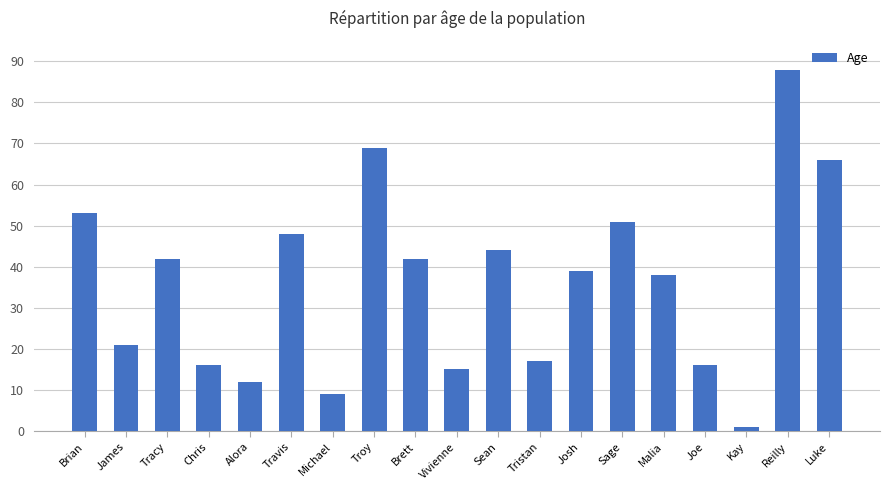

How many categories are shown in the chart?

19